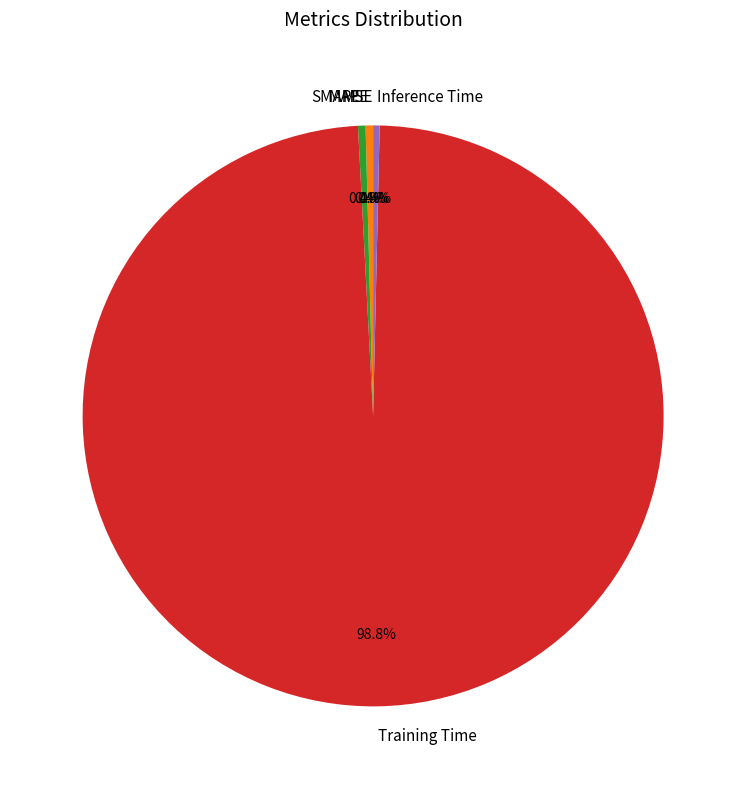

Which category has the biggest portion of the pie?

Training Time